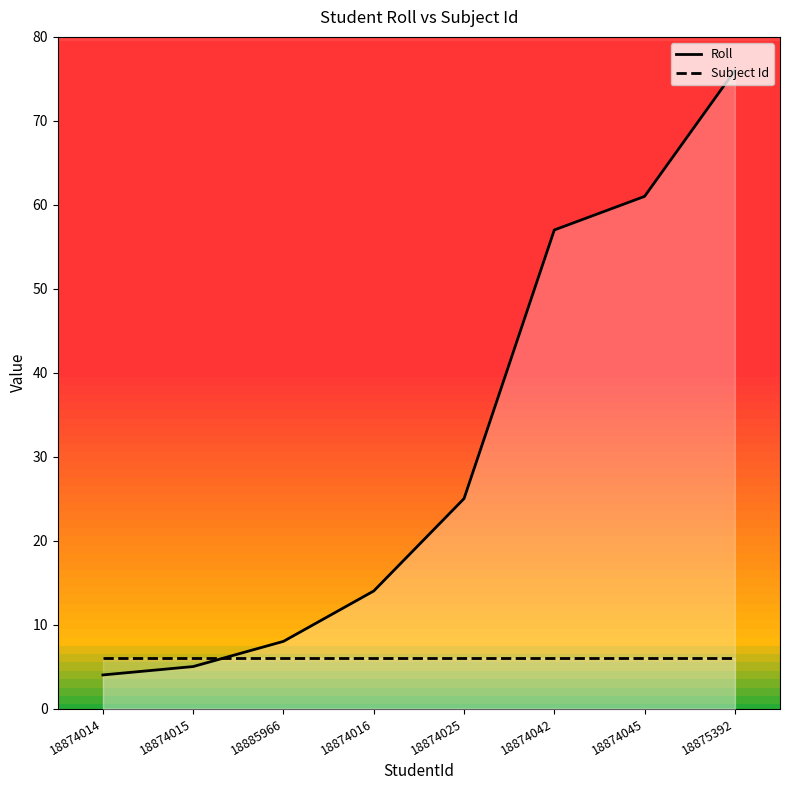

At how many categories does at least one series exceed 24?

4